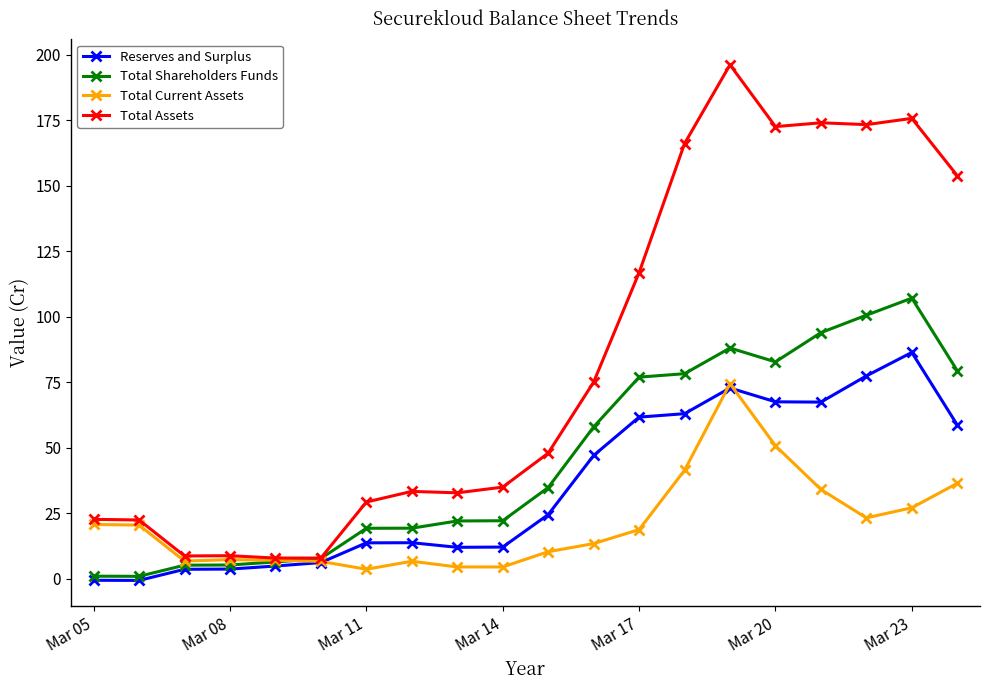

What is the highest value of the Total Shareholders Funds series?

107.0